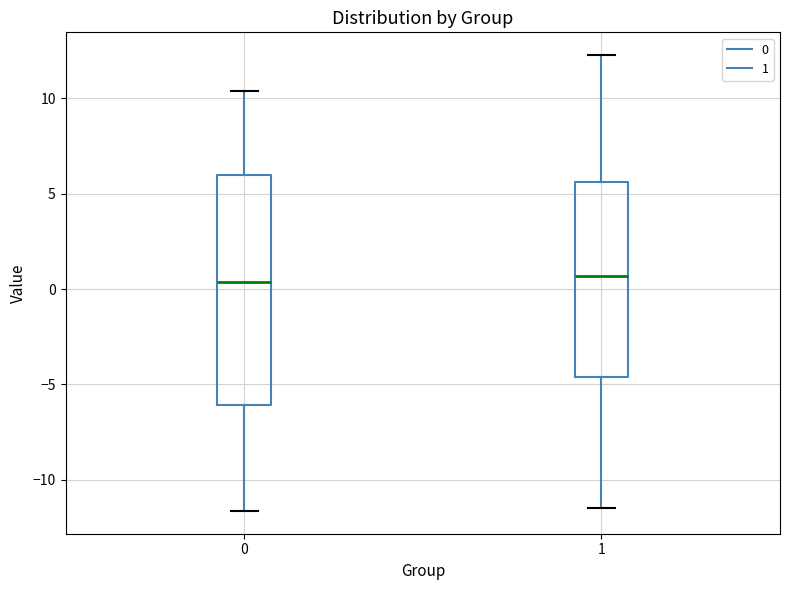

Reading left to right, transcribe this box plot: for each box, give where its median line is, the range the box spans, and where its two whiskers end, as read against the y-axis. The values are not printed on the chart, so give them approximately, as read against the axis.

0: median 0.5, box -6.0 to 6.0, whiskers -11.5 to 10.5
1: median 0.5, box -4.5 to 5.5, whiskers -11.5 to 12.5